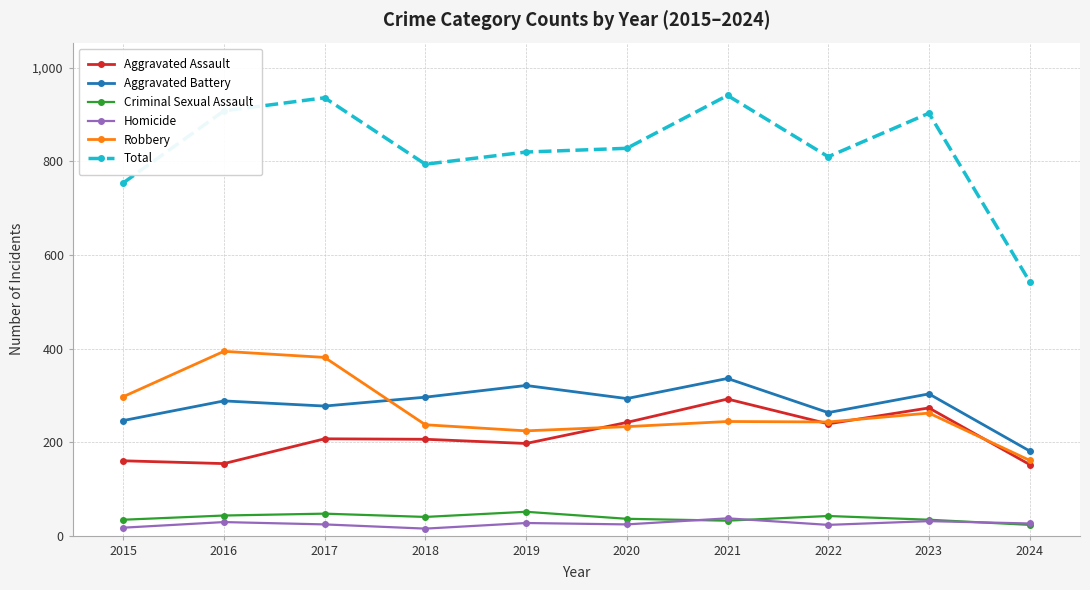

What are all the series names shown in the legend?

Aggravated Assault, Aggravated Battery, Criminal Sexual Assault, Homicide, Robbery, Total